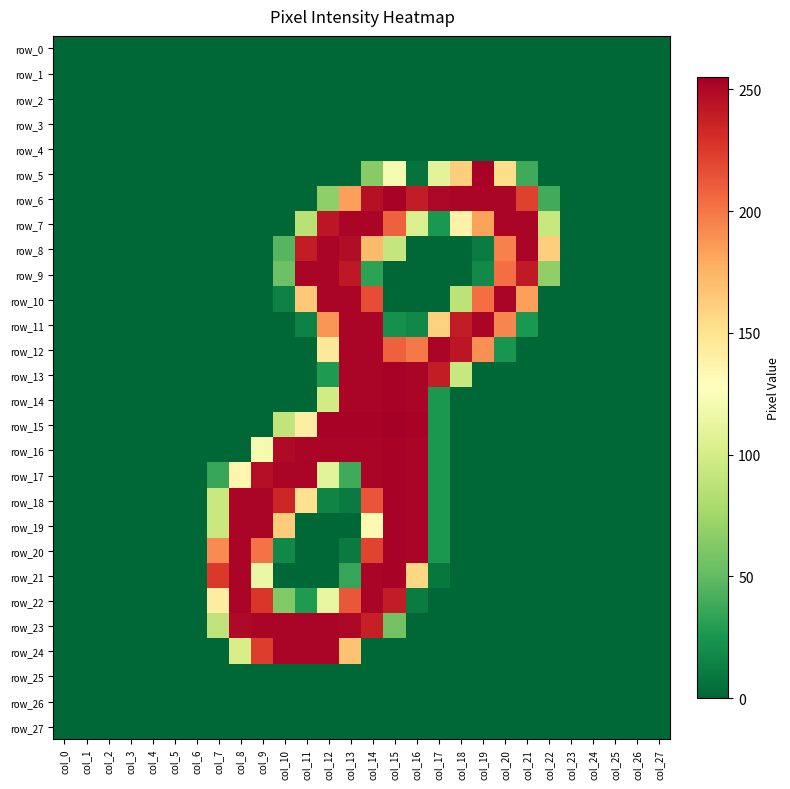

The value of row_24 at col_20 is -85. True or false?

False